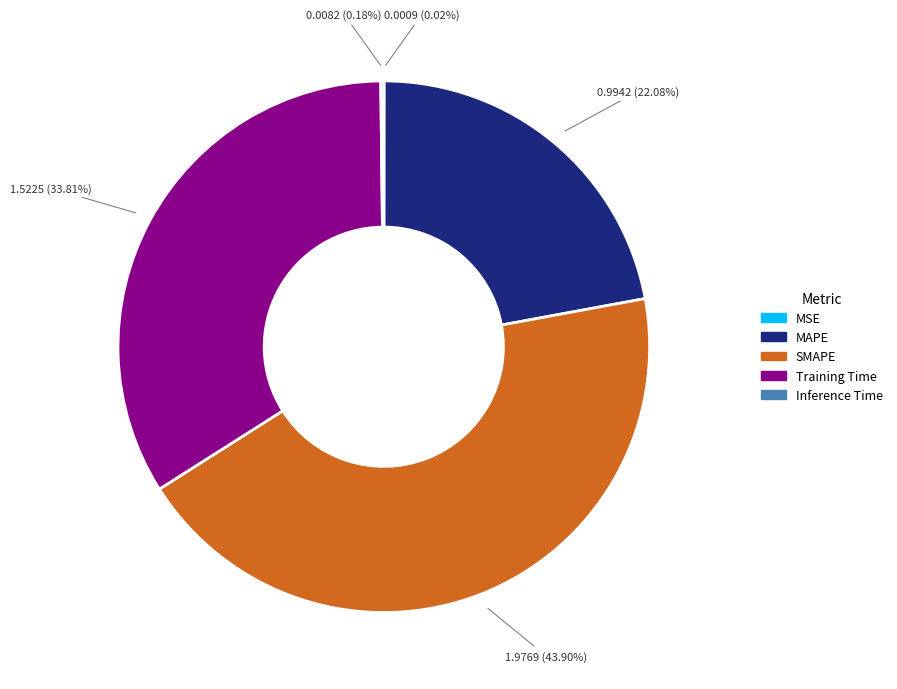

Does any single category account for the majority?

No